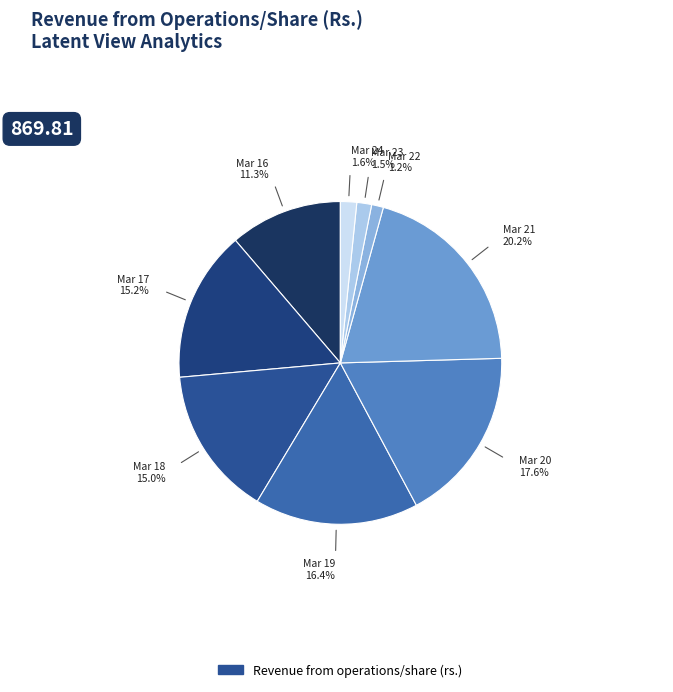

Count the number of slices in the pie.

9